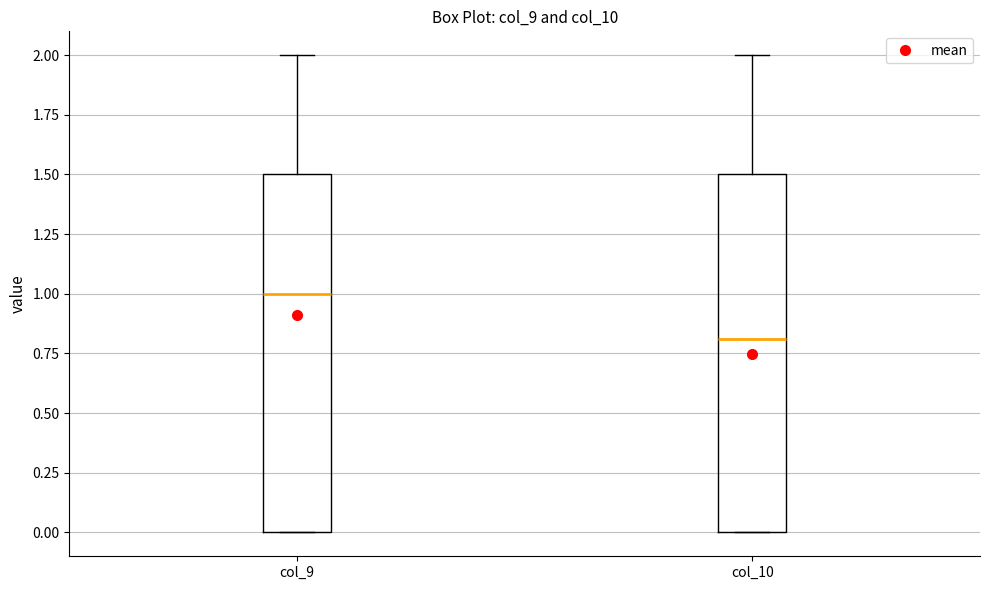

Reading left to right, transcribe this box plot: for each box, give where its median line is, the range the box spans, and where its two whiskers end, as read against the y-axis. The values are not printed on the chart, so give them approximately, as read against the axis.

col_9: median 1.0, box 0.0 to 1.5, whiskers 0.0 to 2.0
col_10: median 0.8, box 0.0 to 1.5, whiskers 0.0 to 2.0